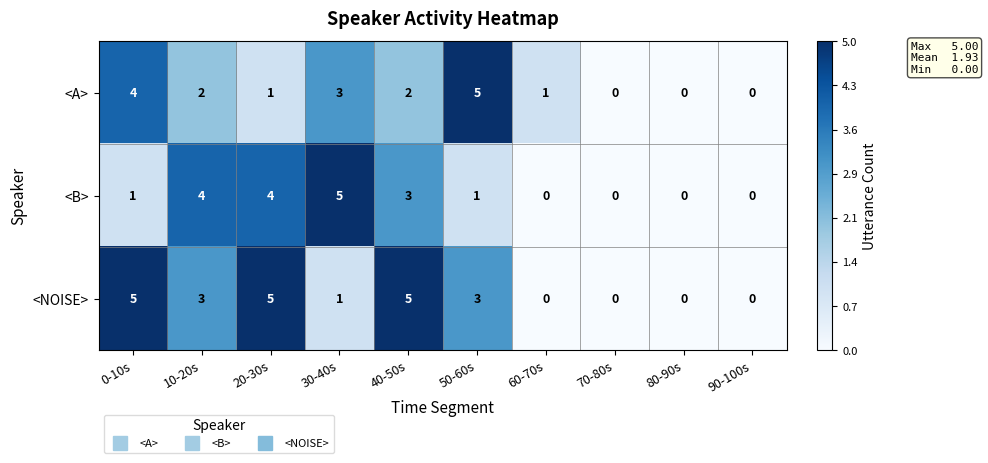

Between 20-30s and 30-40s, which series saw the biggest shift?

<NOISE>